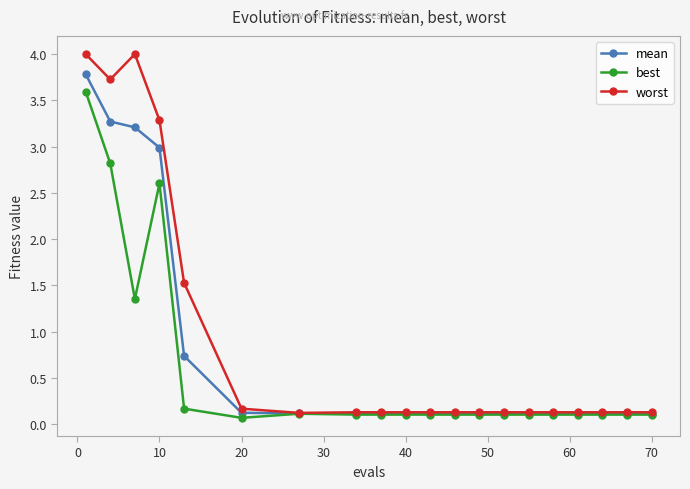

What is the value of the worst point at the 19th from the left?

0.1